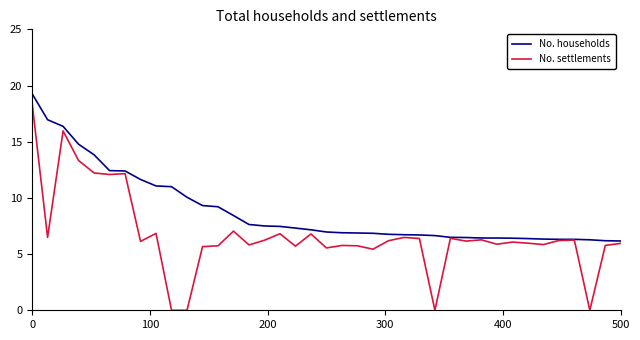

In No. settlements, how many points are higher than both neighbors (excluding endpoints)?

12